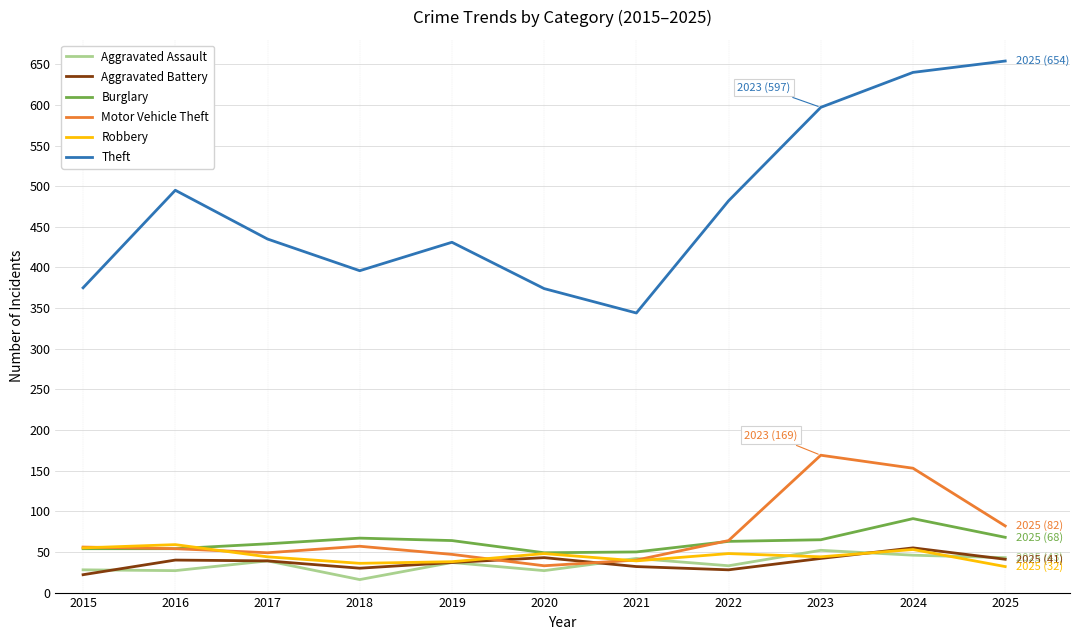

True or false: Theft and Aggravated Battery cross at least once.

False